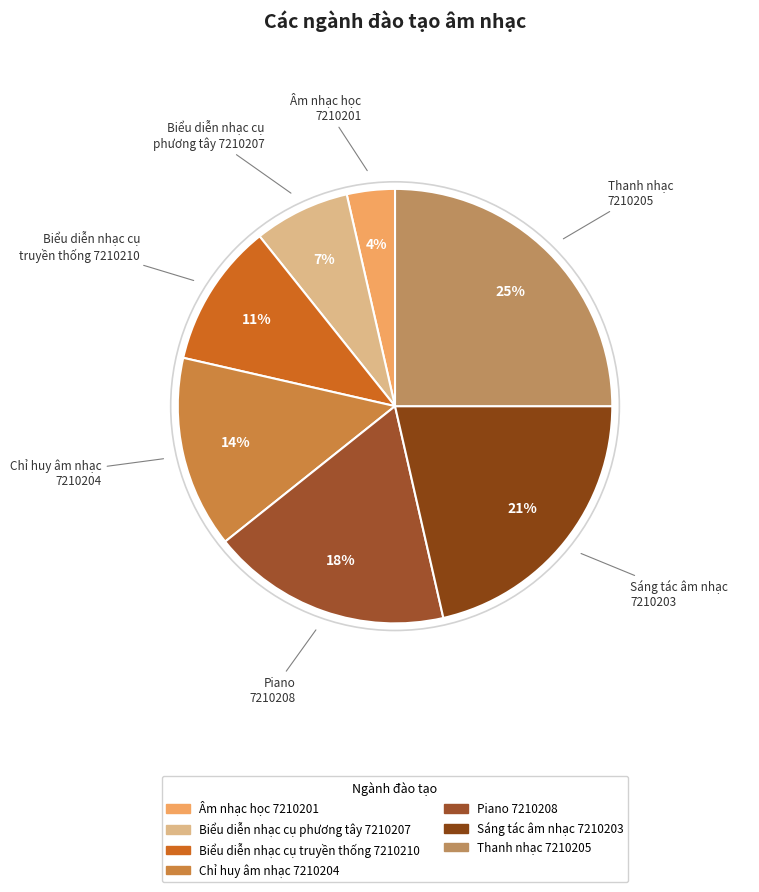

To the nearest percent, what percentage of the pie is Piano 7210208?

18%